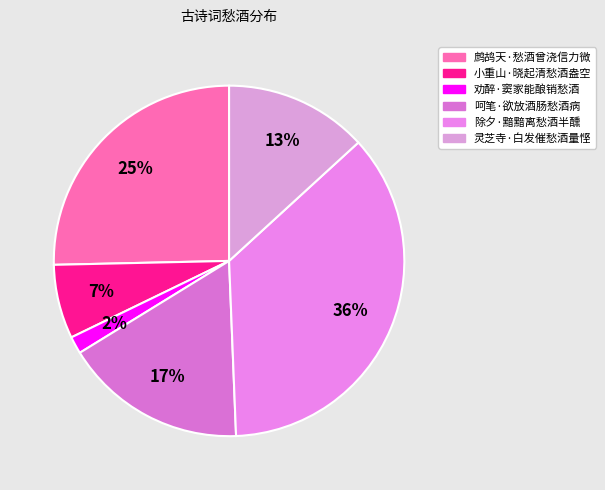

Is 鹧鸪天·愁酒曾浇信力微 the majority of the pie?

No